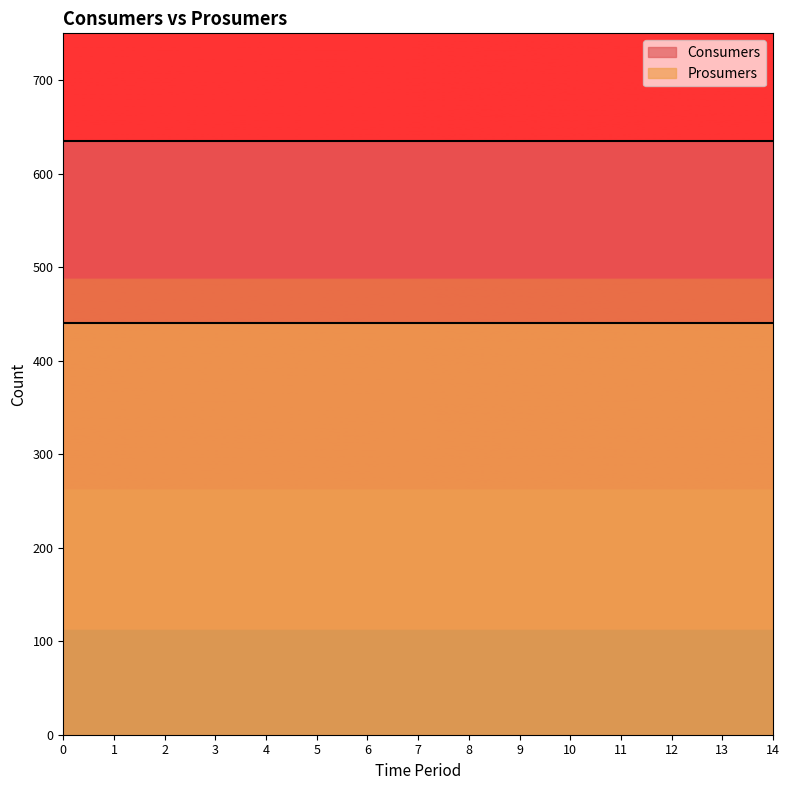

Reading left to right, what are all the values shown in this chart?

Consumers: 635	635	635	635	635	635	635	635	635	635	635	635	635	635	635
Prosumers: 440	440	440	440	440	440	440	440	440	440	440	440	440	440	440